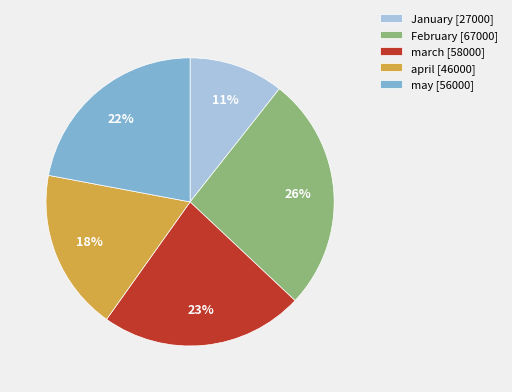

To the nearest percent, what portion does march represent?

23%